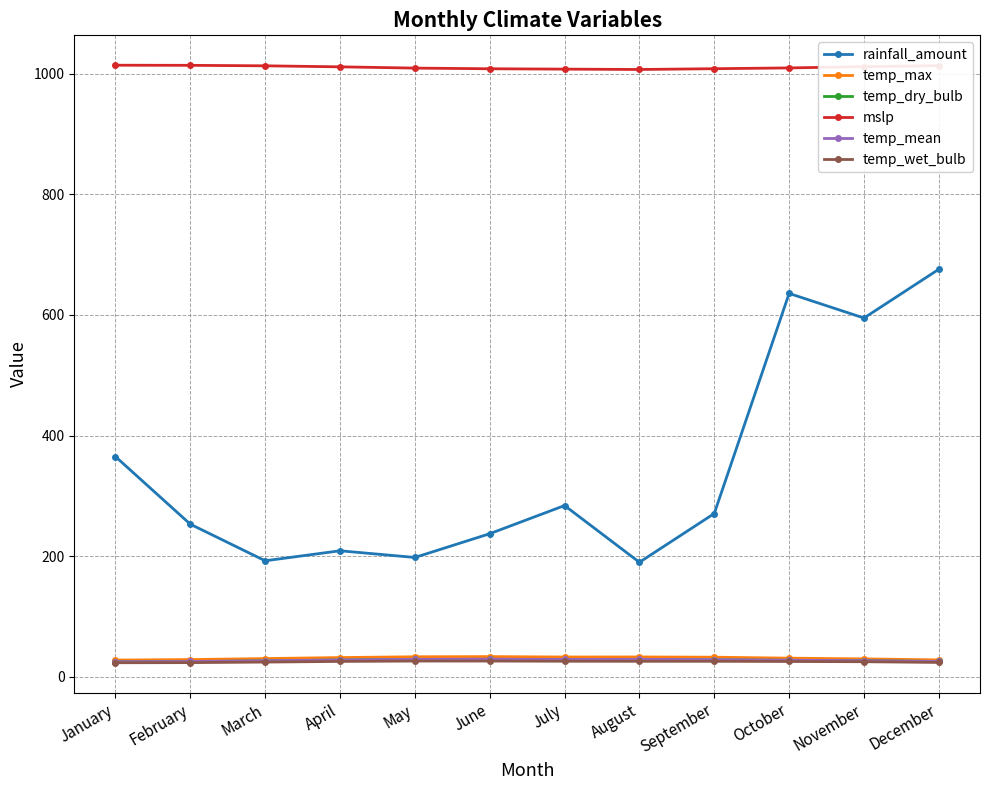

What value does the temp_dry_bulb series have at February?

25.1